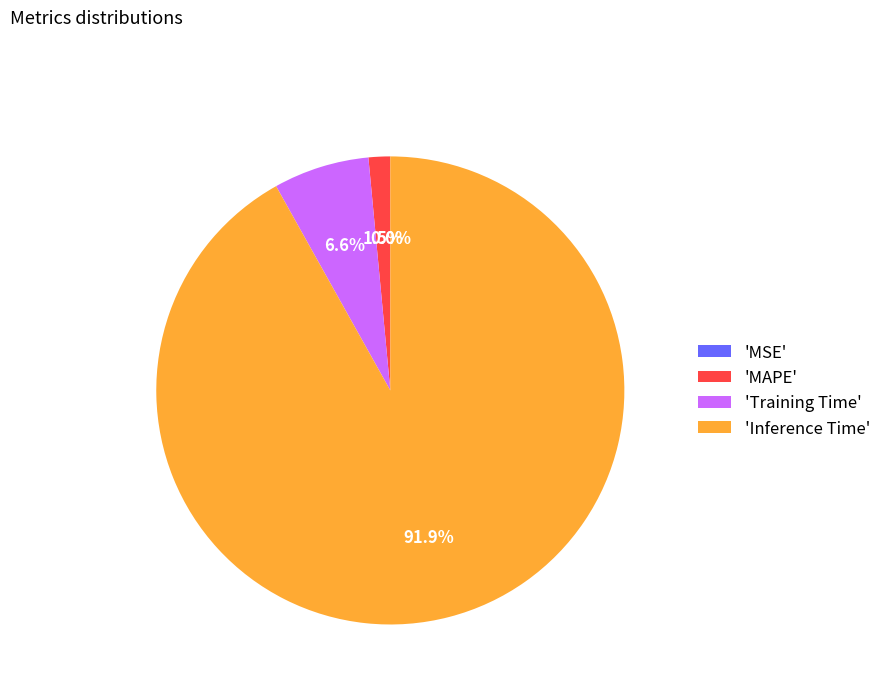

What is the majority slice?

'Inference Time'